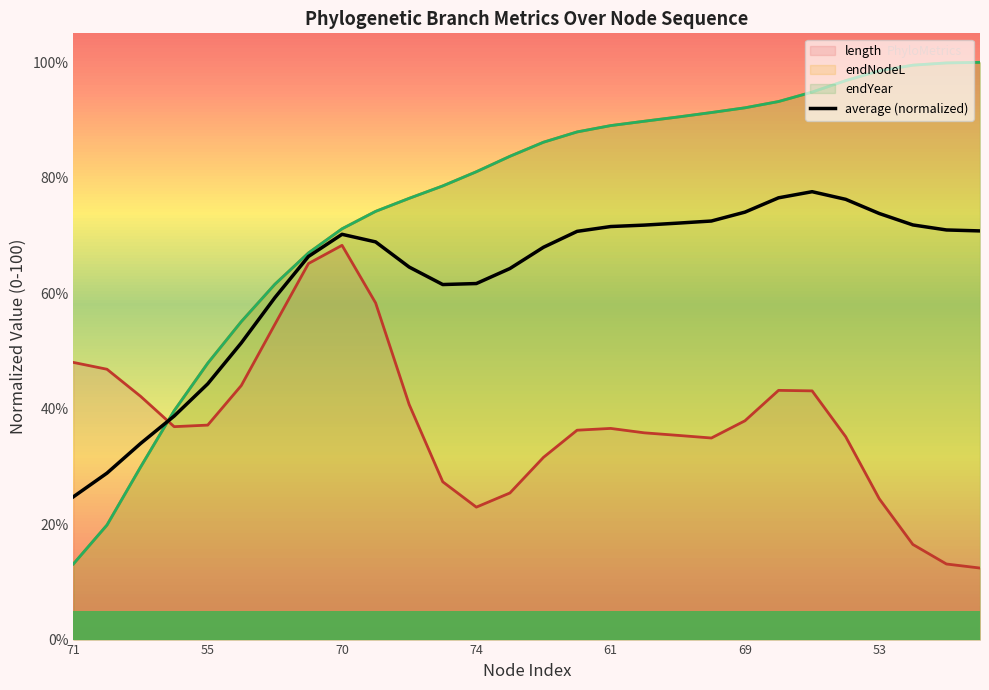

Where is the first local minimum?

11